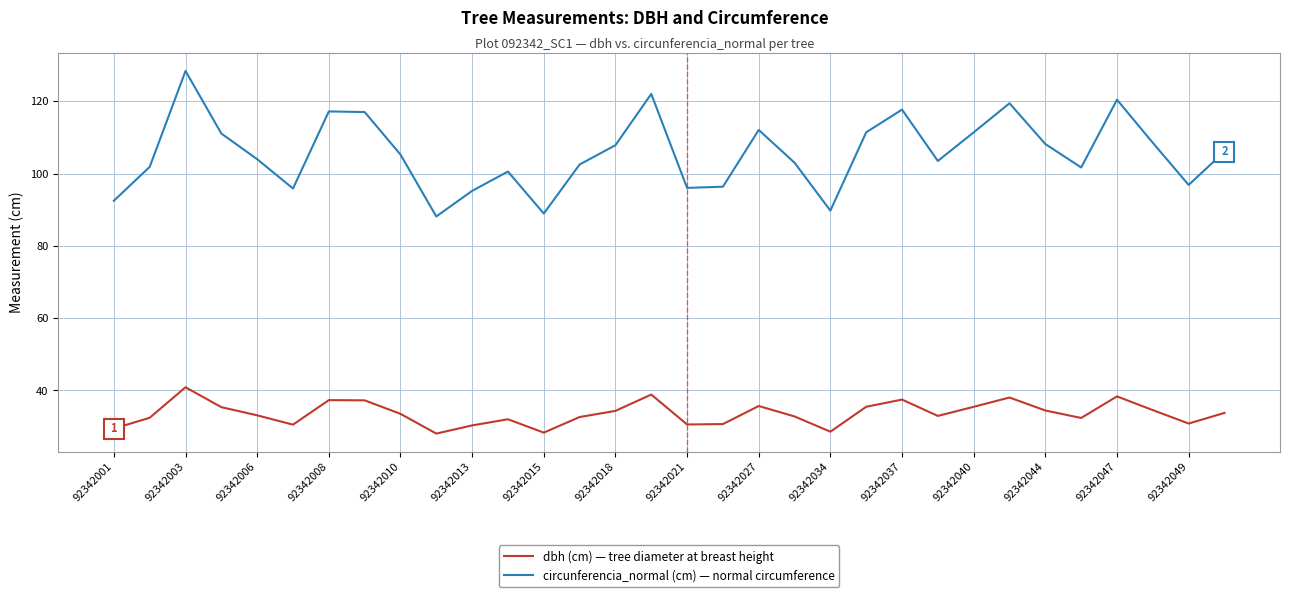

What is the smallest value displayed?

28.1